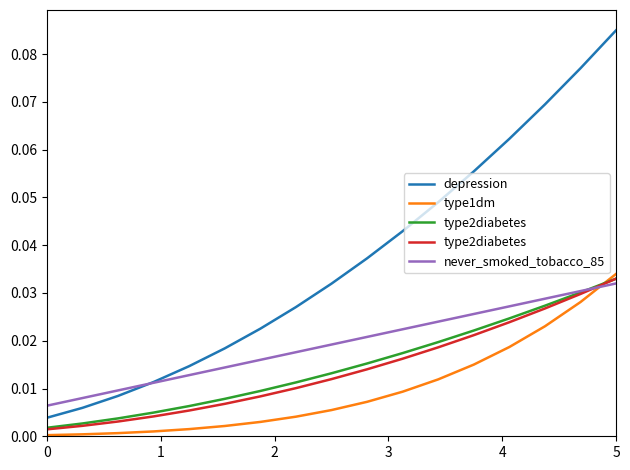

At which label does never_smoked_tobacco_85 reach its peak?

5